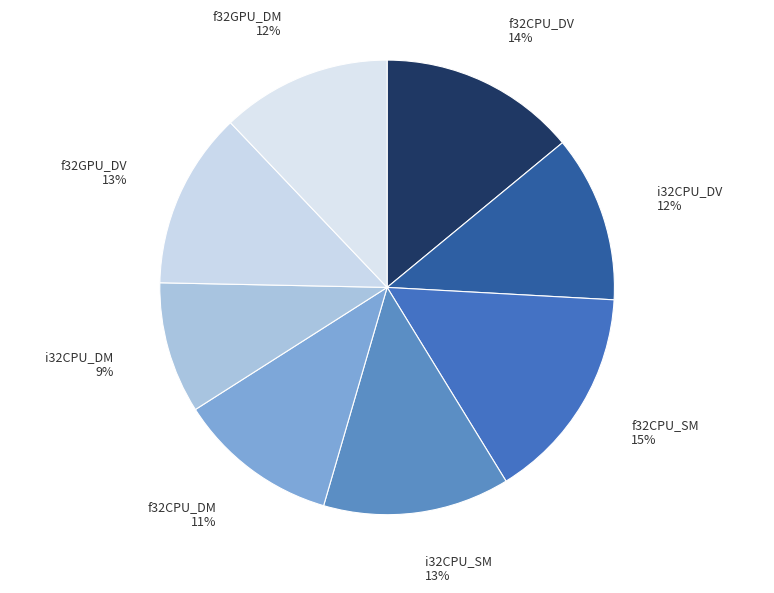

To the nearest percent, what percentage of the pie is f32CPU_DV?

14%